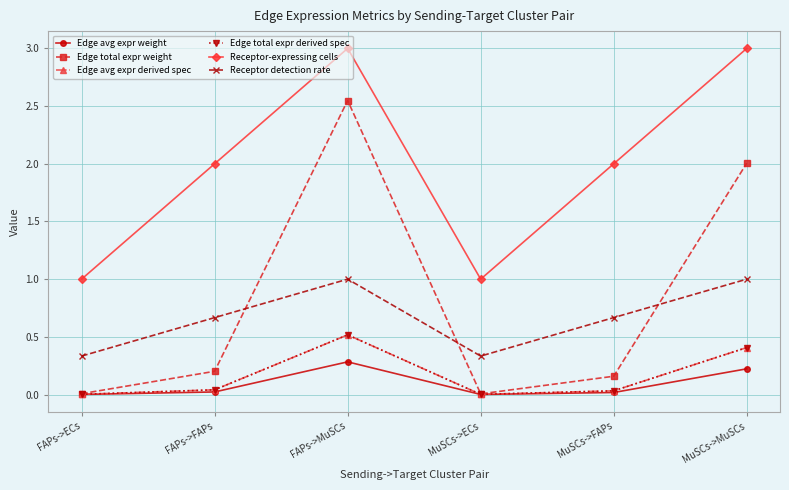

In Edge total expr derived spec, how many points are higher than both neighbors (excluding endpoints)?

1